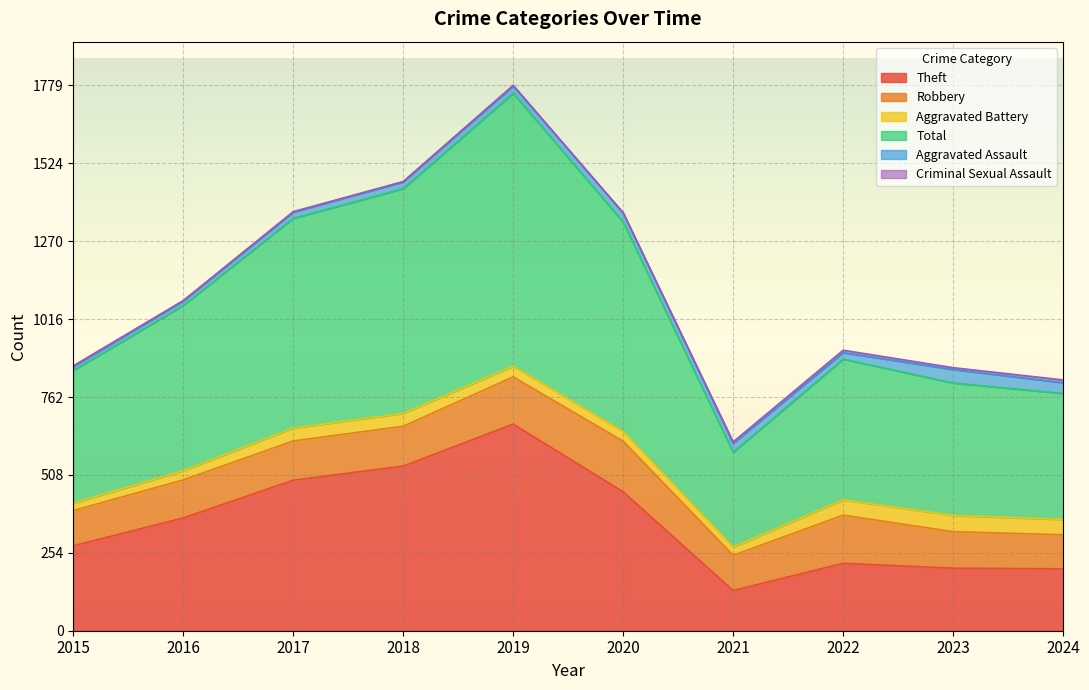

What are all the series names shown in the legend?

Theft, Robbery, Aggravated Battery, Total, Aggravated Assault, Criminal Sexual Assault